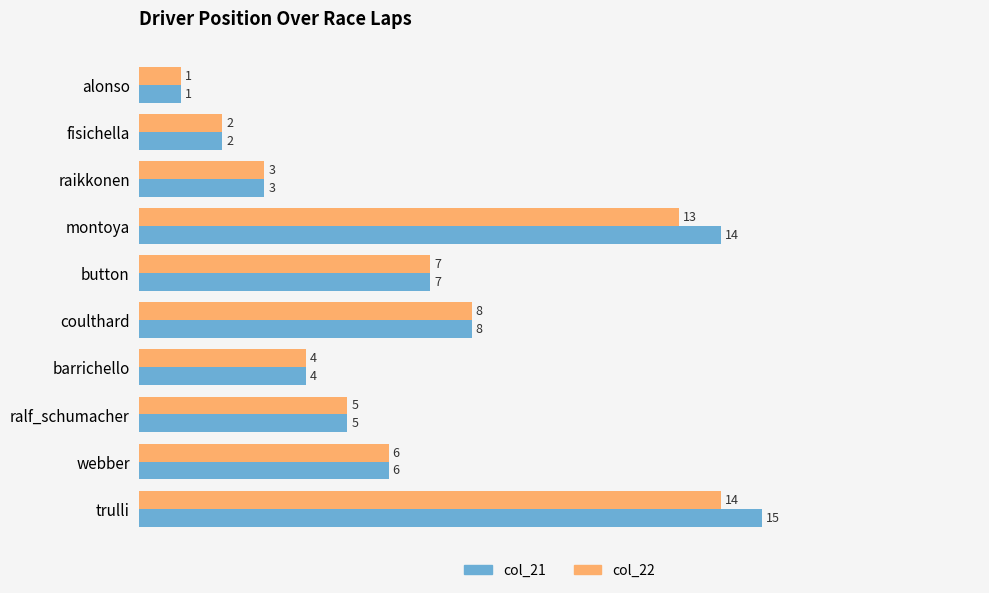

Which series has the widest spread of values?

col_21